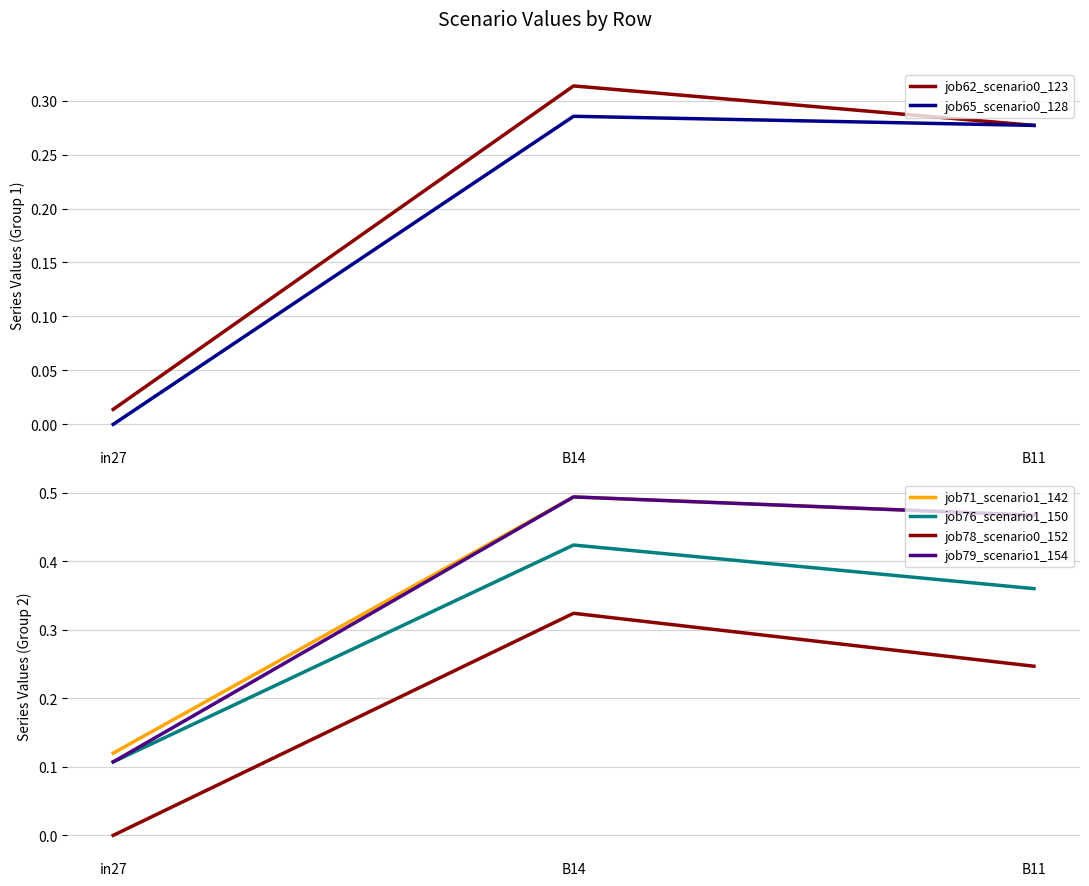

What position from the right is in27?

3